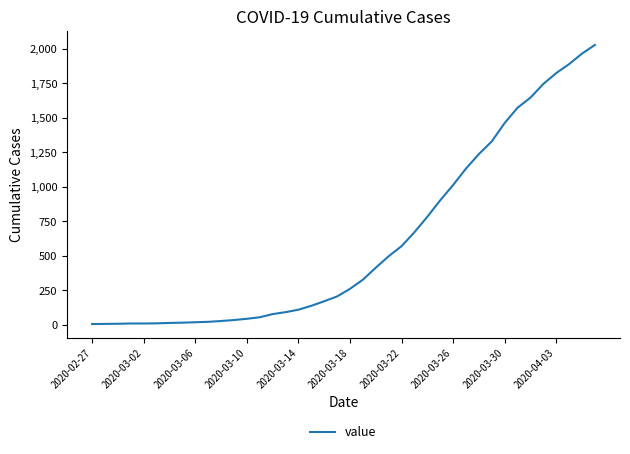

How many distinct data groups are displayed?

1